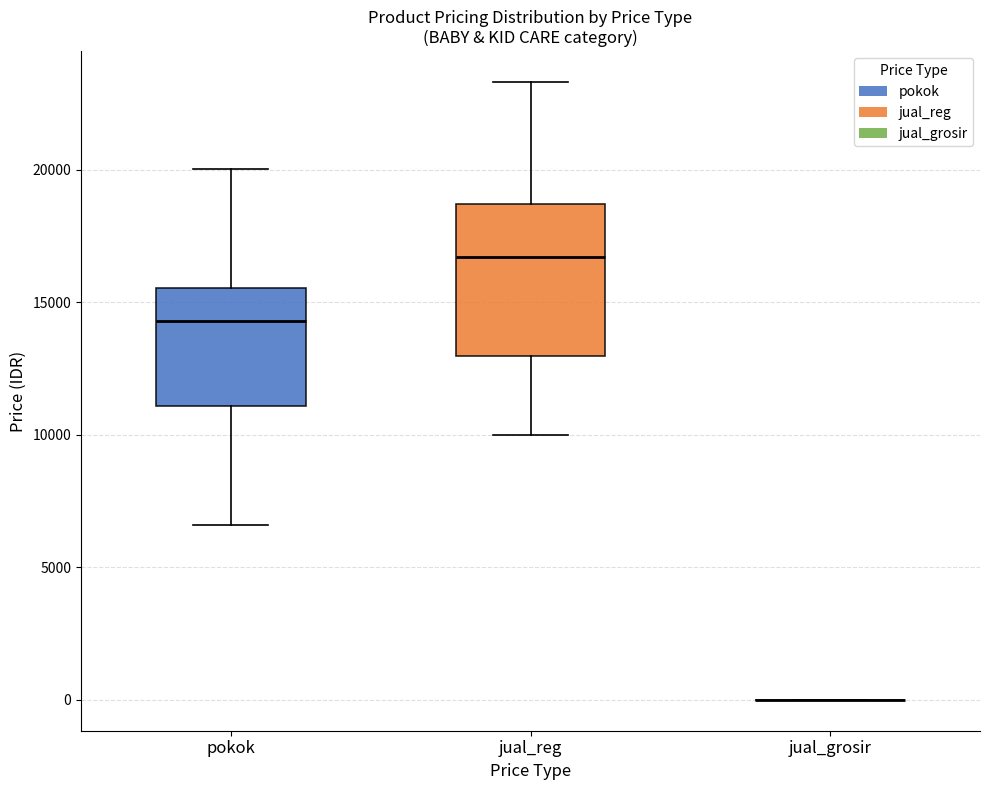

Where does the lower whisker of the box for pokok end on the y-axis? The values are not printed on the chart, so give them approximately, as read against the axis.

6500